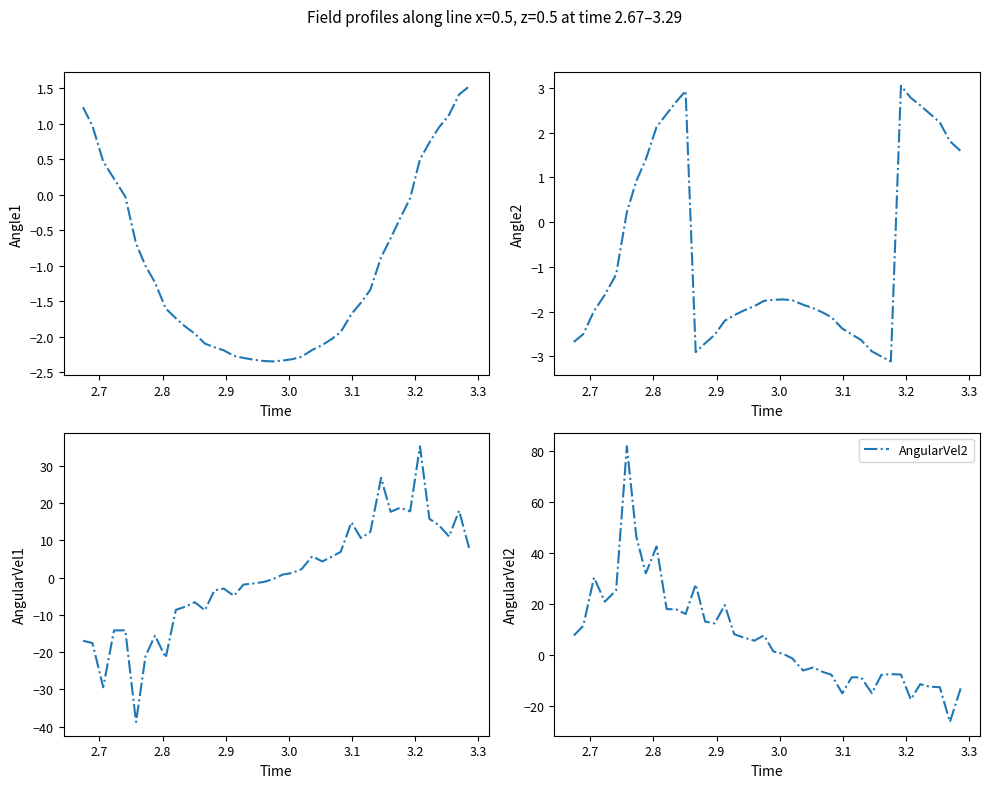

Reading left to right, extract all data points from this chart.

Angle1: 1.2	1.0	0.5	0.2	-0.0	-0.7	-1.0	-1.2	-1.6	-1.7	-1.9	-2.0	-2.1	-2.1	-2.2	-2.3	-2.3	-2.3	-2.3	-2.3	-2.3	-2.3	-2.3	-2.2	-2.1	-2.0	-1.9	-1.7	-1.5	-1.3	-0.9	-0.6	-0.3	-0.0	0.5	0.7	0.9	1.1	1.4	1.5
Angle2: -2.7	-2.5	-2.0	-1.6	-1.2	0.2	0.9	1.4	2.1	2.4	2.7	2.9	-2.9	-2.7	-2.5	-2.2	-2.1	-2.0	-1.9	-1.8	-1.7	-1.7	-1.7	-1.8	-1.9	-2.0	-2.1	-2.4	-2.5	-2.6	-2.9	-3.0	-3.1	3.0	2.8	2.6	2.4	2.2	1.8	1.6
AngularVel1: -17.0	-17.6	-29.5	-14.2	-14.2	-38.8	-21.1	-15.6	-21.5	-8.7	-7.8	-6.6	-8.8	-3.4	-2.9	-4.9	-1.9	-1.6	-1.2	-0.4	0.8	1.2	2.3	5.7	4.4	5.7	6.9	14.9	10.7	12.3	26.8	17.7	18.8	17.8	35.3	15.8	14.1	11.1	18.0	7.2
AngularVel2: 7.8	11.6	30.5	21.0	25.5	81.9	46.5	32.1	42.7	18.1	18.0	16.2	27.8	13.2	12.5	19.7	8.3	6.9	5.8	7.8	1.5	0.6	-1.2	-5.9	-4.7	-6.5	-7.6	-14.9	-8.6	-8.7	-14.8	-7.6	-7.4	-7.5	-17.3	-11.3	-12.3	-12.5	-26.1	-12.9